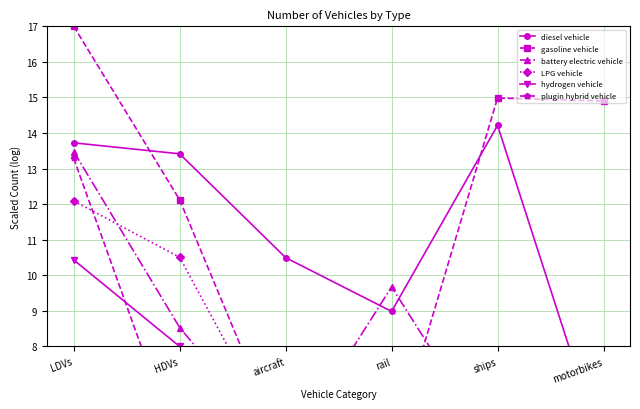

Reading left to right, transcribe all the data shown in this chart.

diesel vehicle: LDVs=13.7	HDVs=13.4	aircraft=10.5	rail=9.0	ships=14.2	motorbikes=5.0
gasoline vehicle: LDVs=17.0	HDVs=12.1	aircraft=5.0	rail=5.0	ships=15.0	motorbikes=14.9
battery electric vehicle: LDVs=13.5	HDVs=8.5	aircraft=5.0	rail=9.7	ships=5.0	motorbikes=5.0
LPG vehicle: LDVs=12.1	HDVs=10.5	aircraft=5.0	rail=5.0	ships=5.0	motorbikes=5.0
hydrogen vehicle: LDVs=10.4	HDVs=8.0	aircraft=5.0	rail=5.0	ships=5.0	motorbikes=5.0
plugin hybrid vehicle: LDVs=13.3	HDVs=5.0	aircraft=5.0	rail=5.0	ships=5.0	motorbikes=5.0